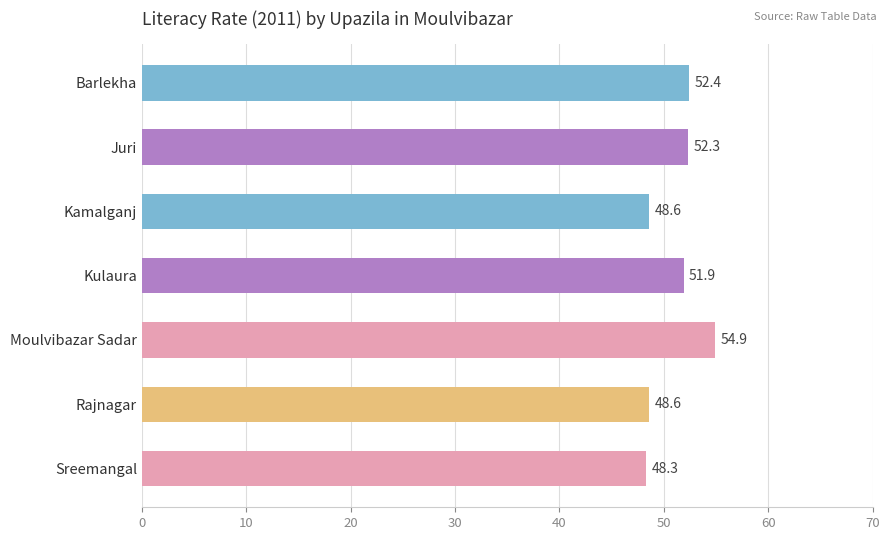

Which label corresponds to the smallest value in the chart?

Sreemangal